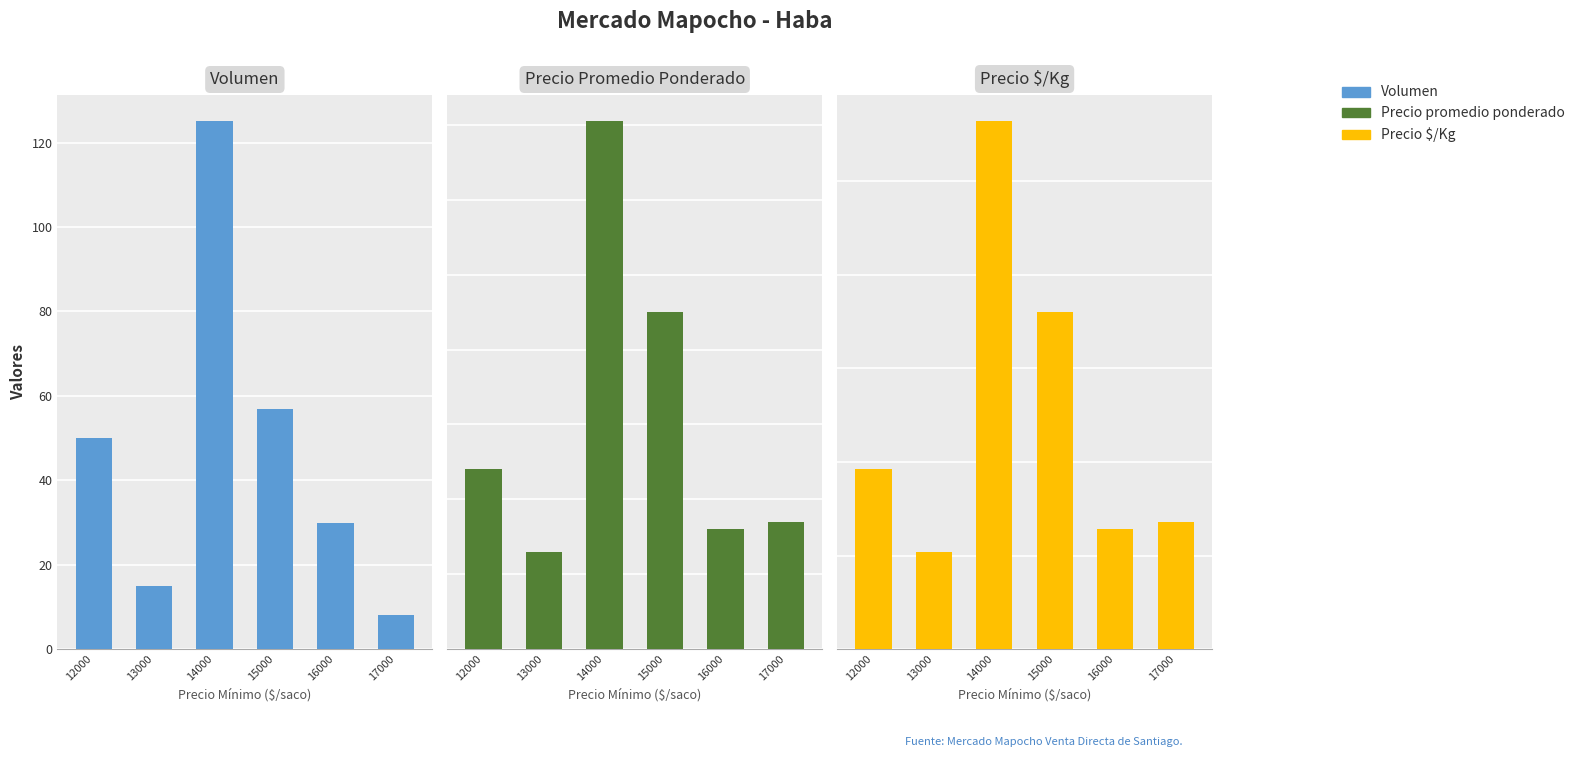

Is the value of Precio promedio ponderado at 15000 greater than the value of Precio $/Kg at 14000?

Yes